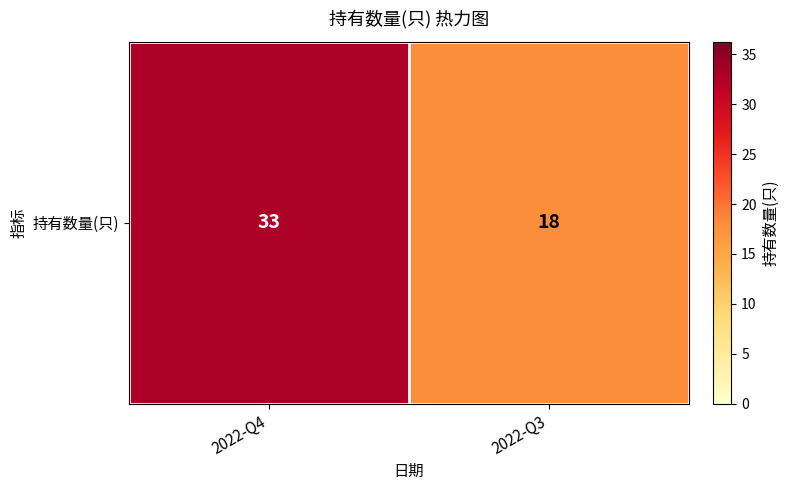

Reading left to right, what are all the values shown in this chart?

2022-Q4=33	2022-Q3=18